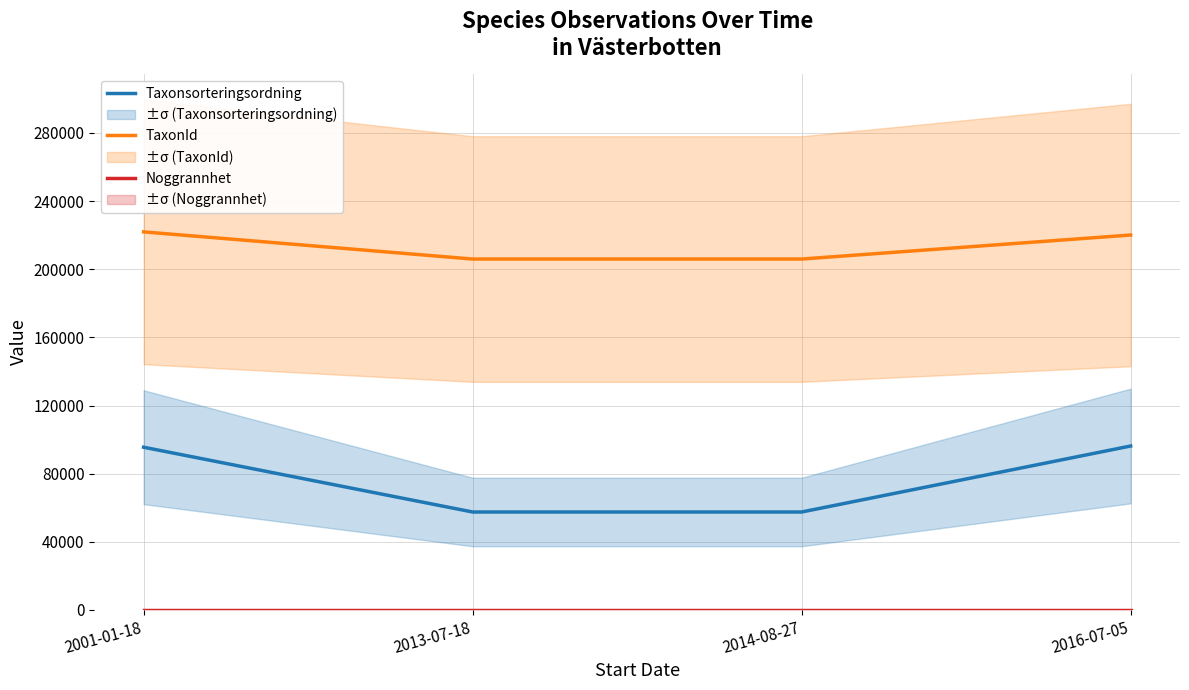

List the series in order of their peak value, lowest first.

Noggrannhet, Taxonsorteringsordning, TaxonId